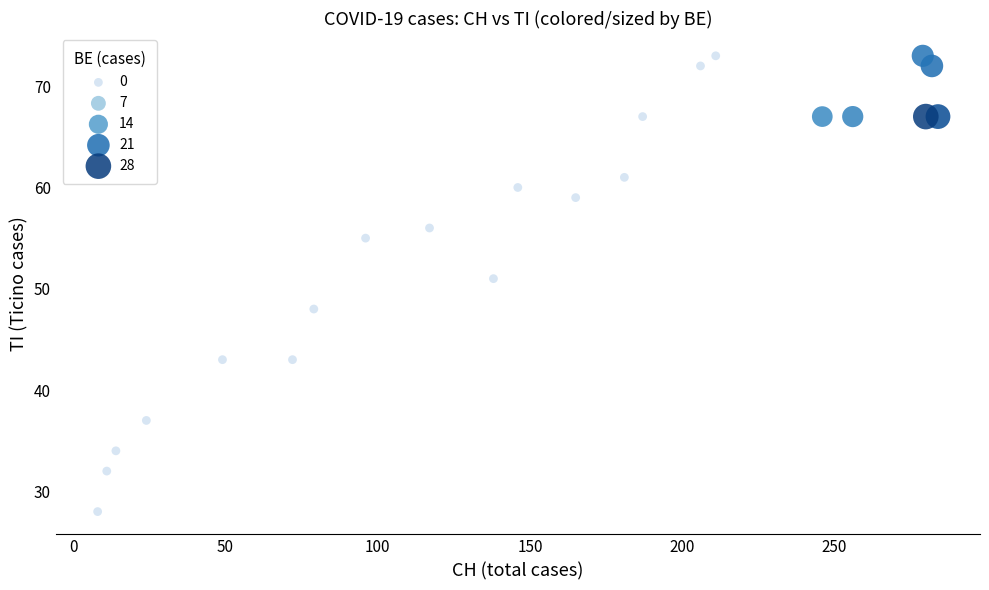

What Y value in the scatter plot is closest to 50?

51